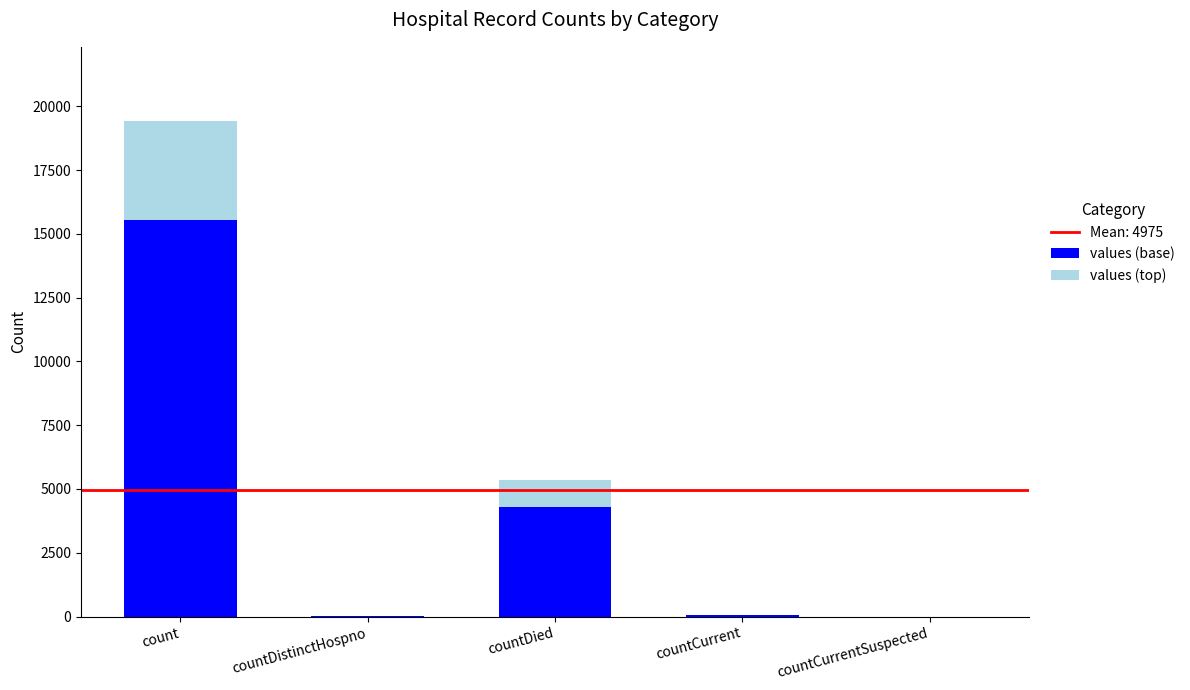

Are the bars grouped side by side (vs. stacked)?

No